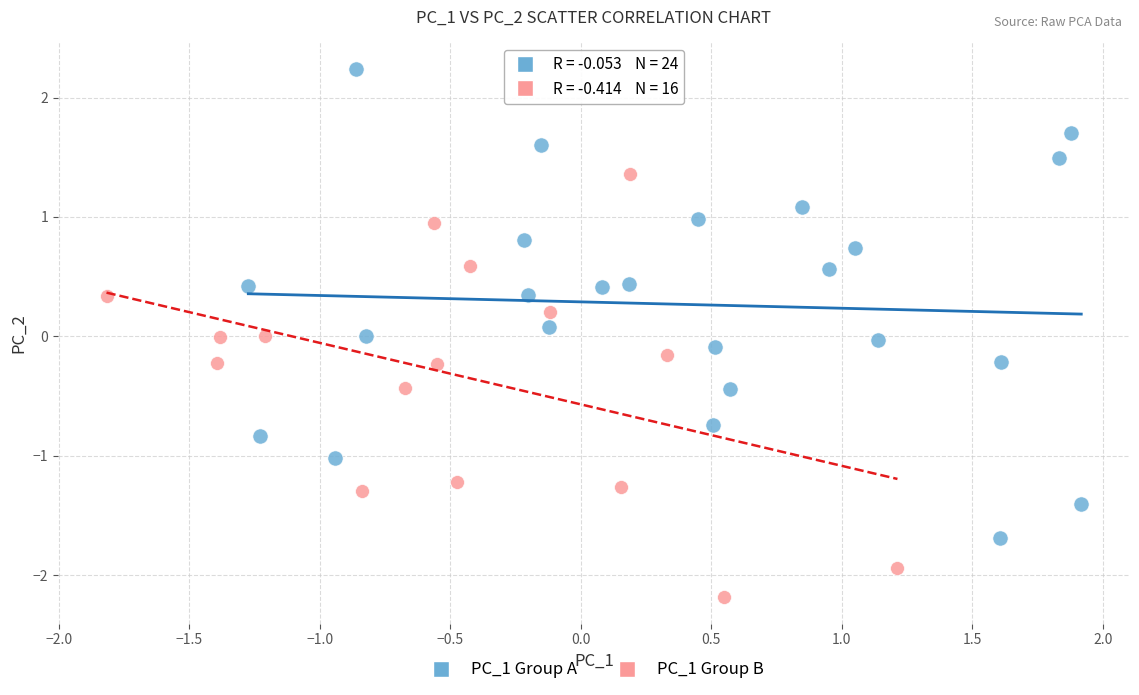

Which series reaches the maximum Y coordinate?

PC_1 Group A